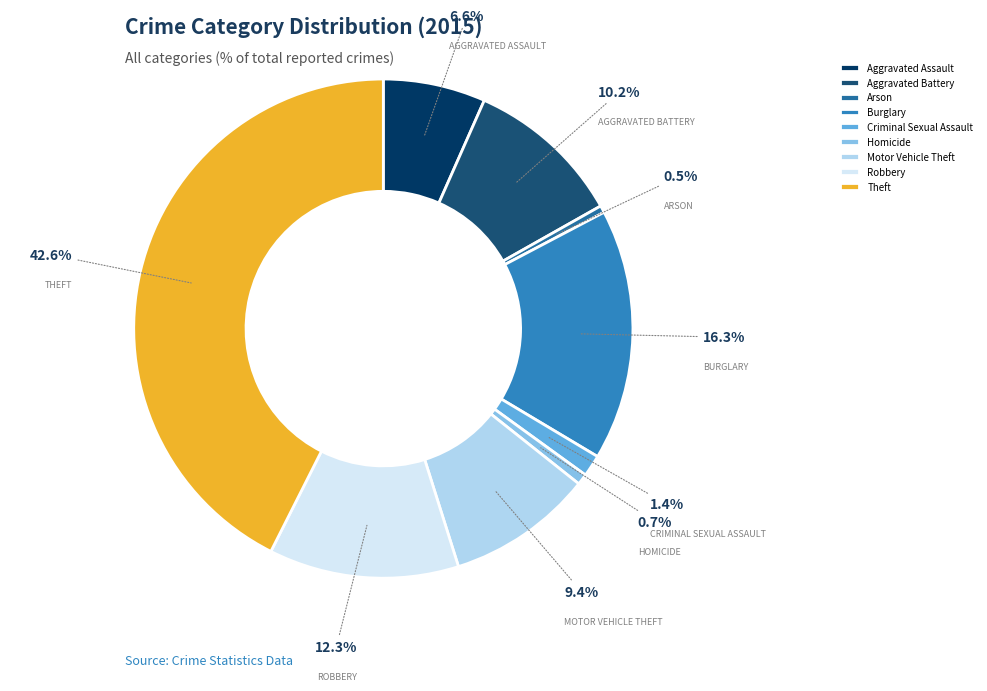

To the nearest percent, what is the combined percentage of Motor Vehicle Theft and Robbery?

22%